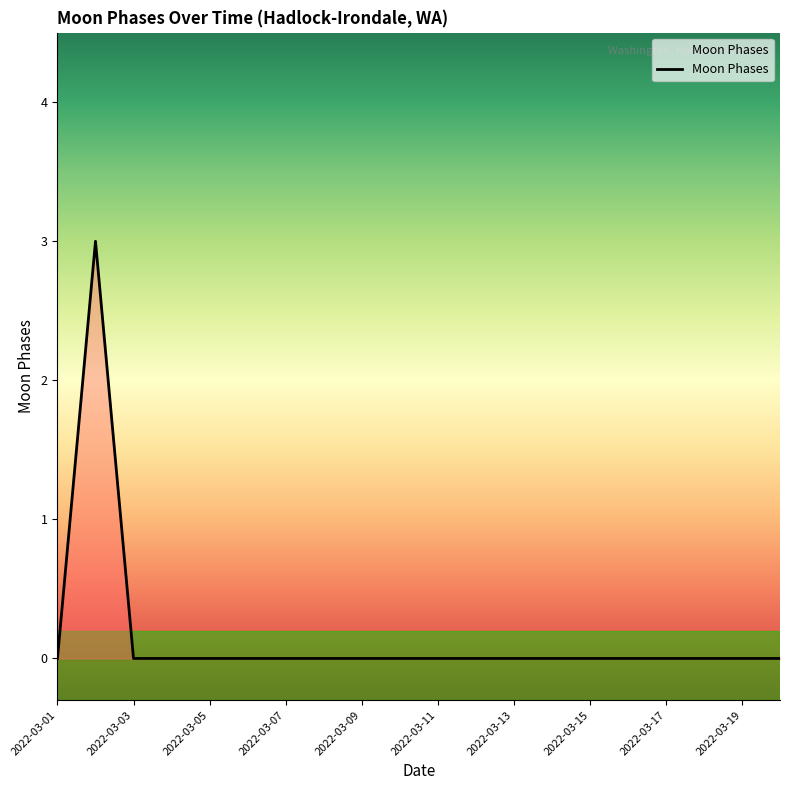

What is the difference between the maximum and minimum values?

3